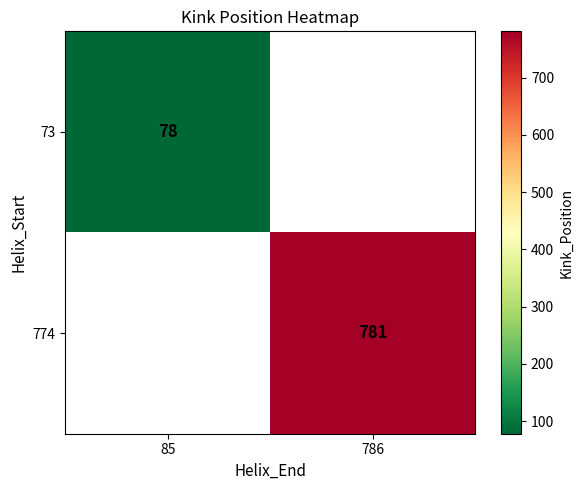

What is the greatest value displayed?

781.0